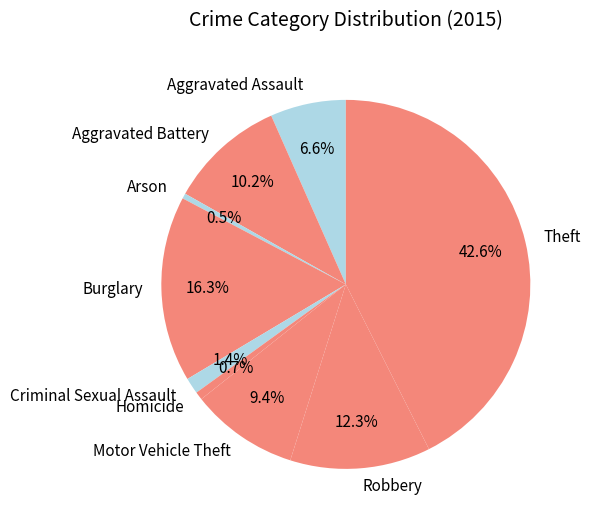

To the nearest percent, what is the combined percentage of Robbery and Theft?

55%